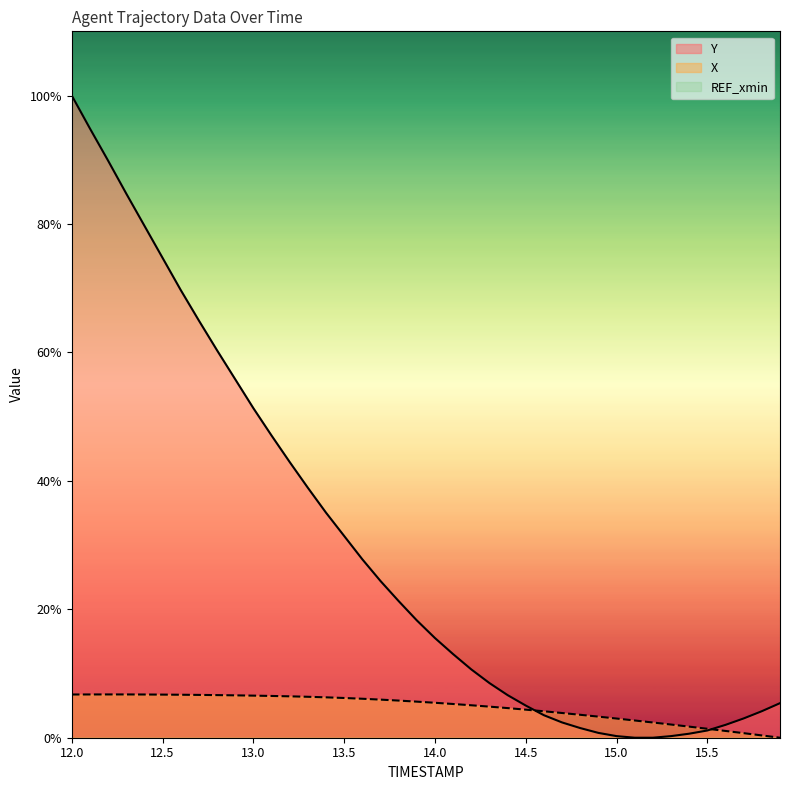

Count the number of data series in this chart.

3